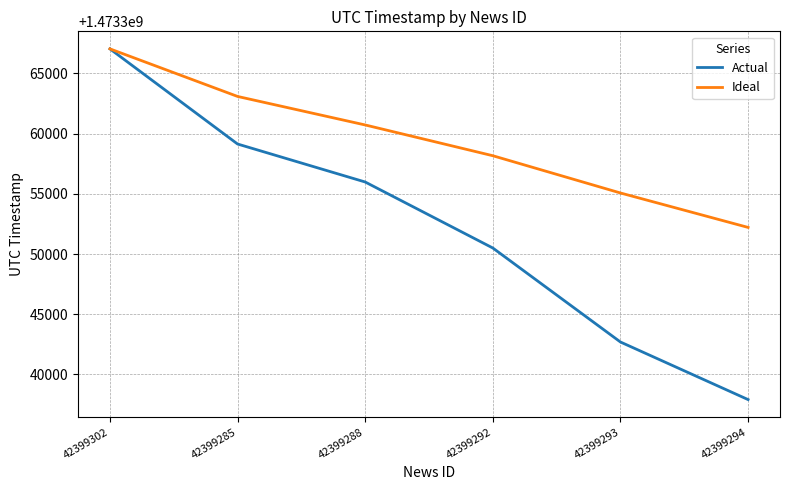

How many categories are shown in the chart?

6